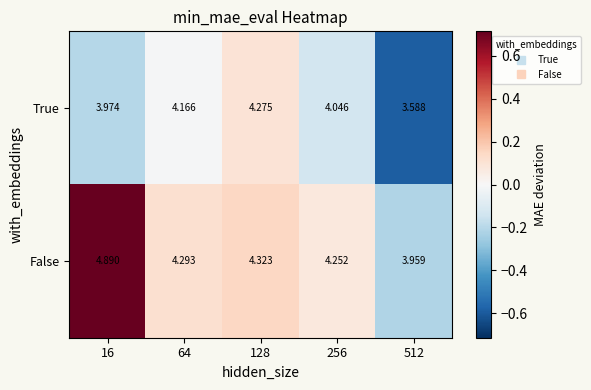

Between 256 and 512, which series saw the biggest shift?

True